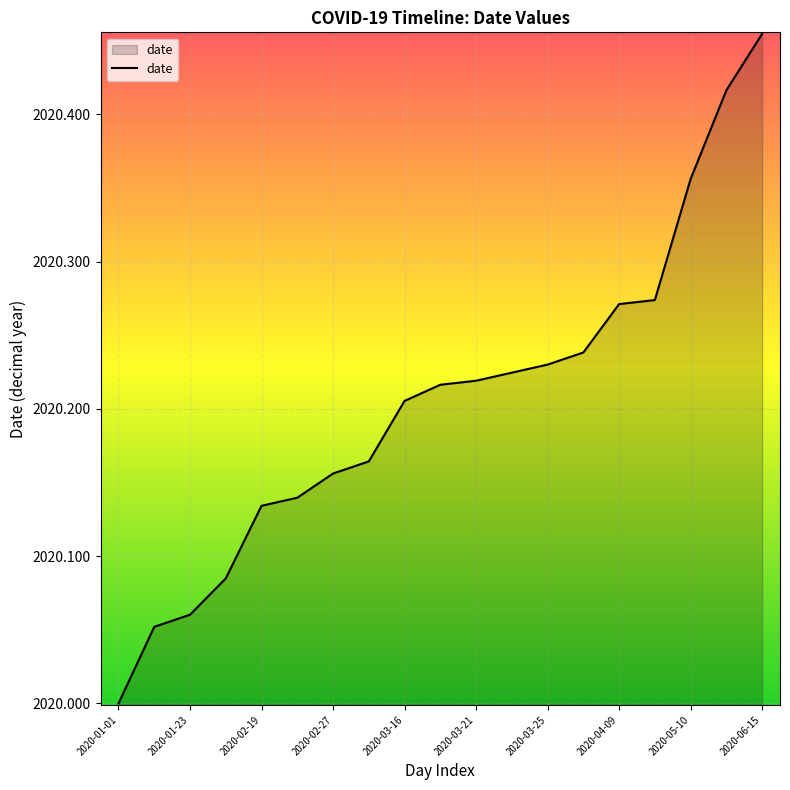

How many categories are shown in the chart?

19